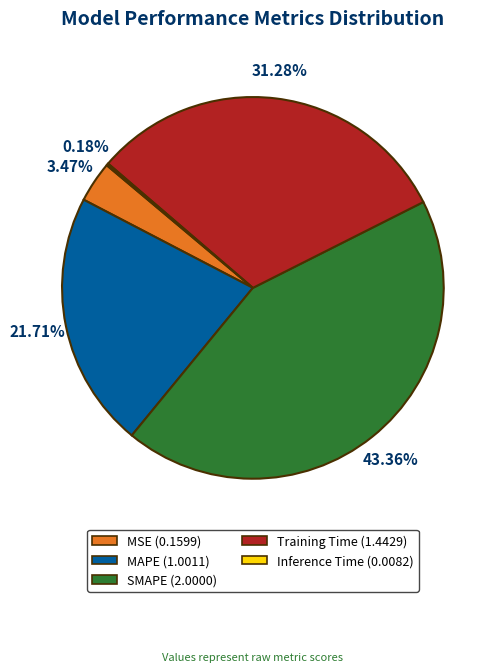

Which has a higher value, MSE or MAPE?

MAPE